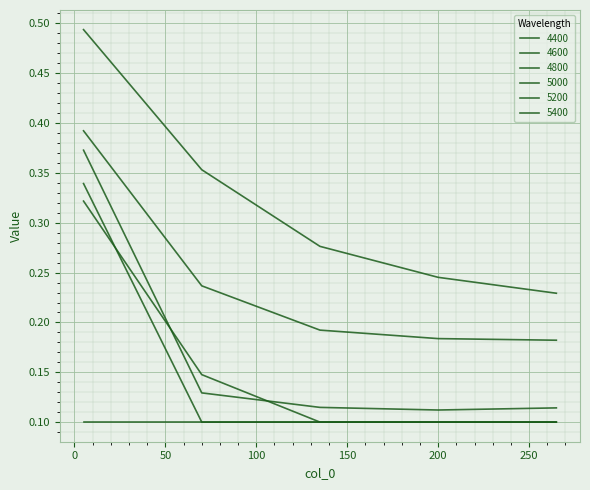

Does the chart have visible grid lines?

Yes